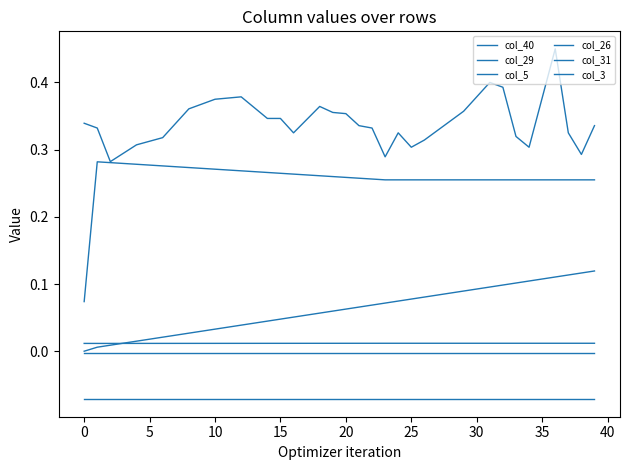

How many series are shown in this chart?

6